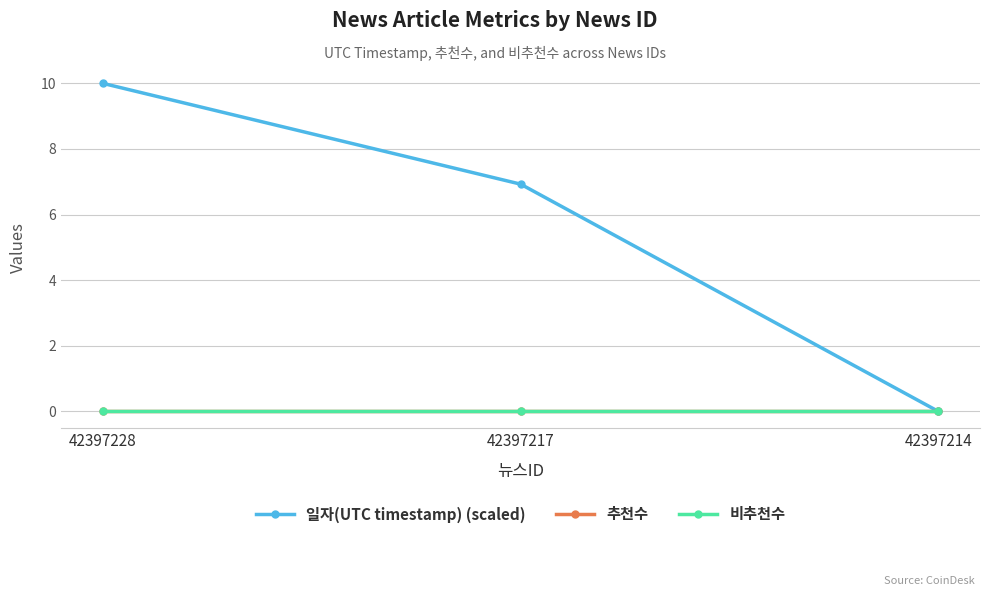

True or false: 일자(UTC timestamp) (scaled) has a value of 10.0 at 42397228.

True